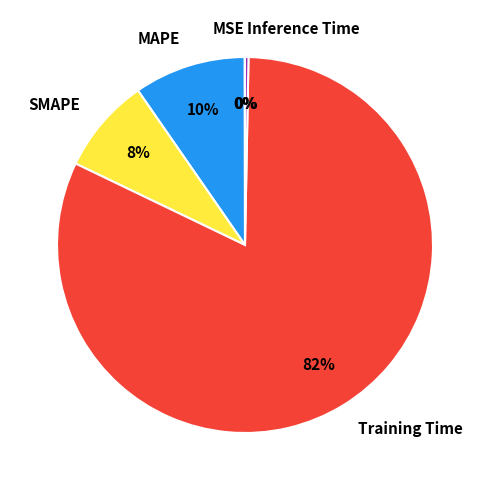

Is it true that MAPE is 1% of the pie?

False